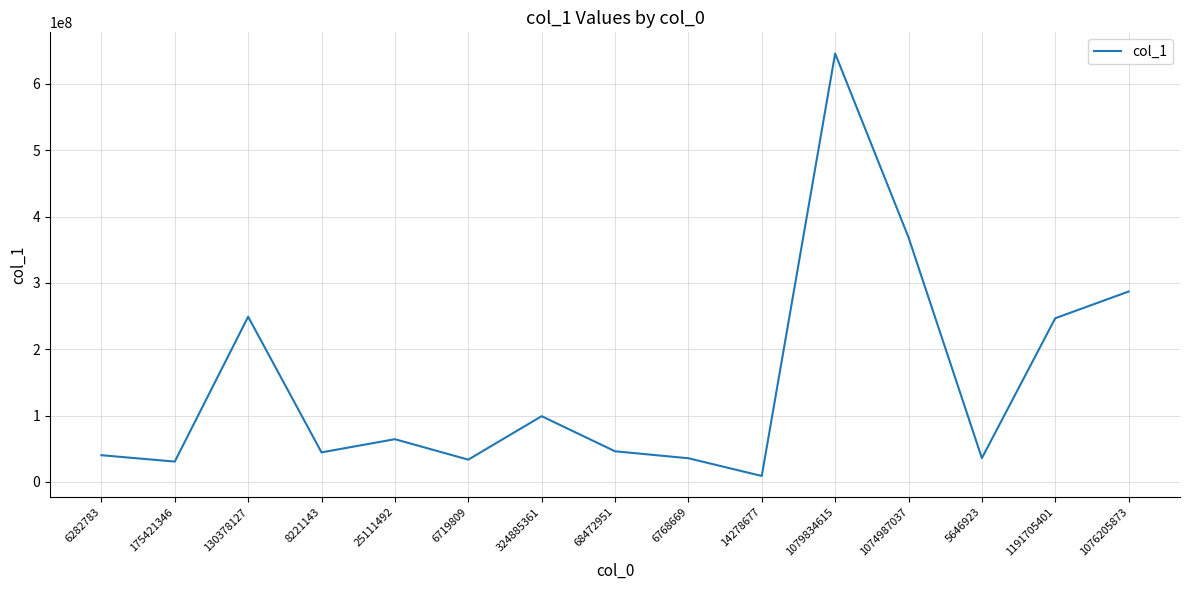

Does the chart have visible grid lines?

Yes